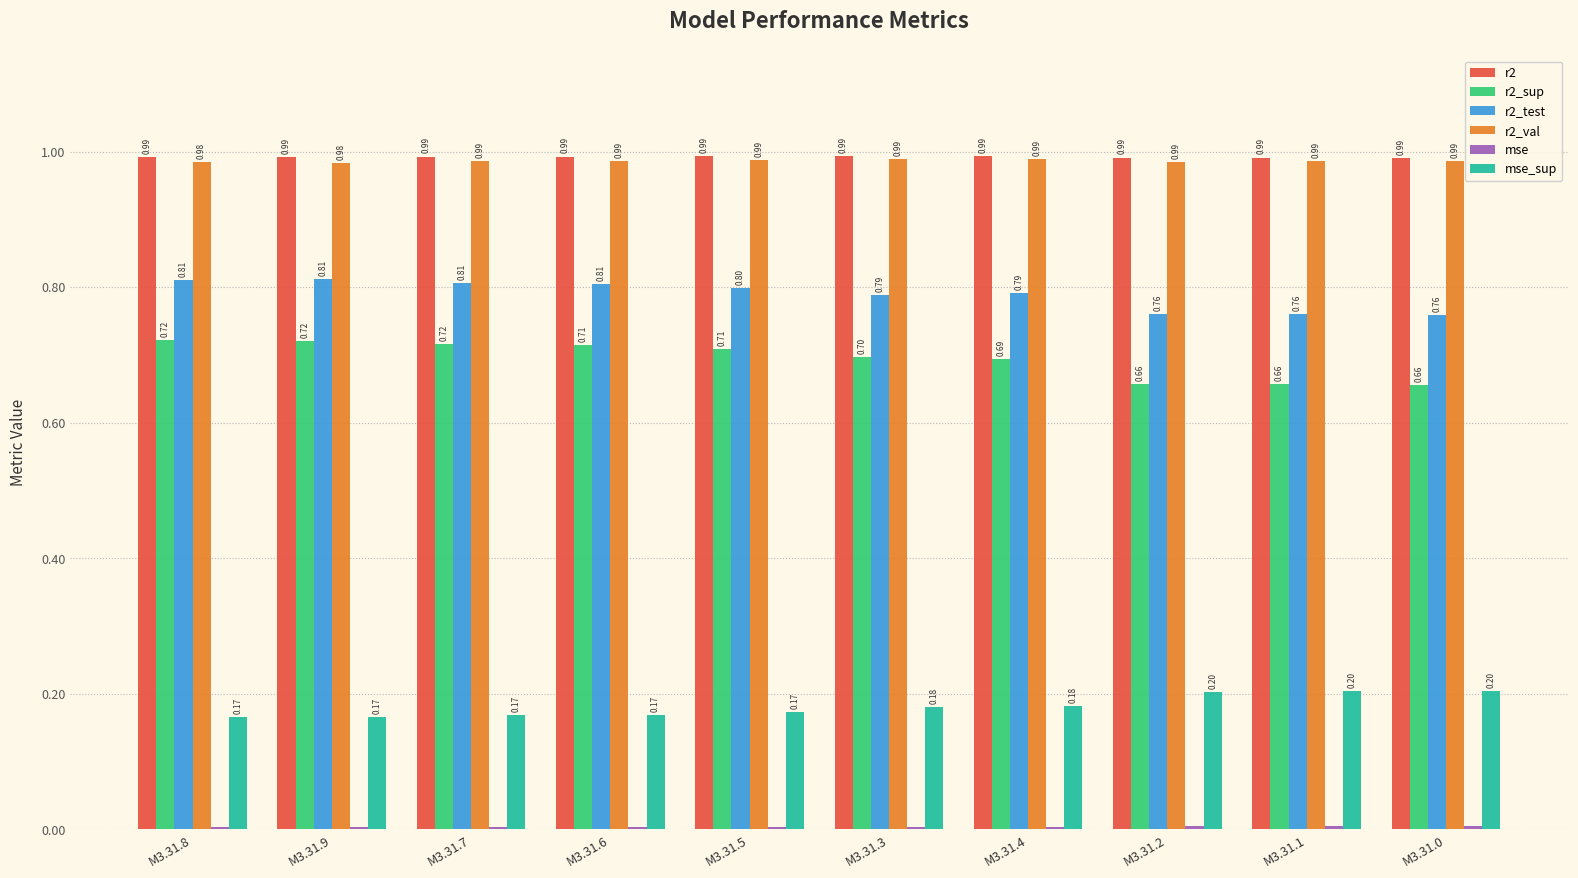

What is the average value of the r2_test series?

0.8